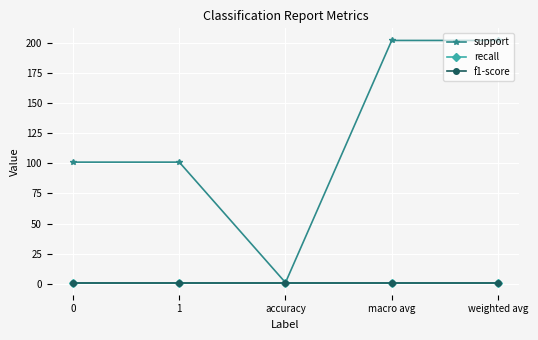

Reading left to right, list all the values displayed in this chart.

support: 101	101	1	202	202
recall: 1	1	1	1	1
f1-score: 1	1	1	1	1